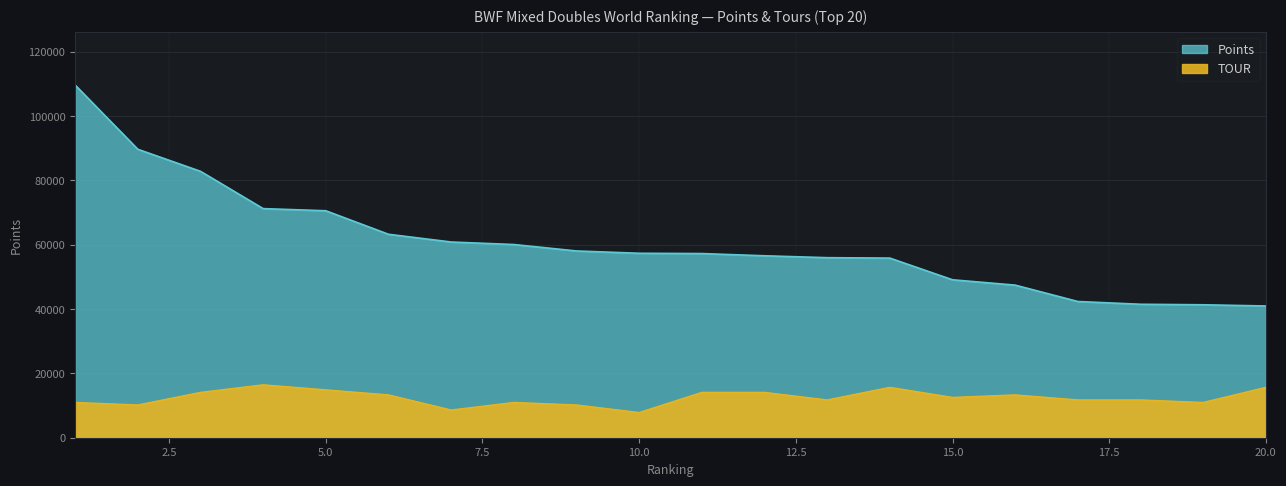

Rank the series by their average value, from highest to lowest.

Points, TOUR